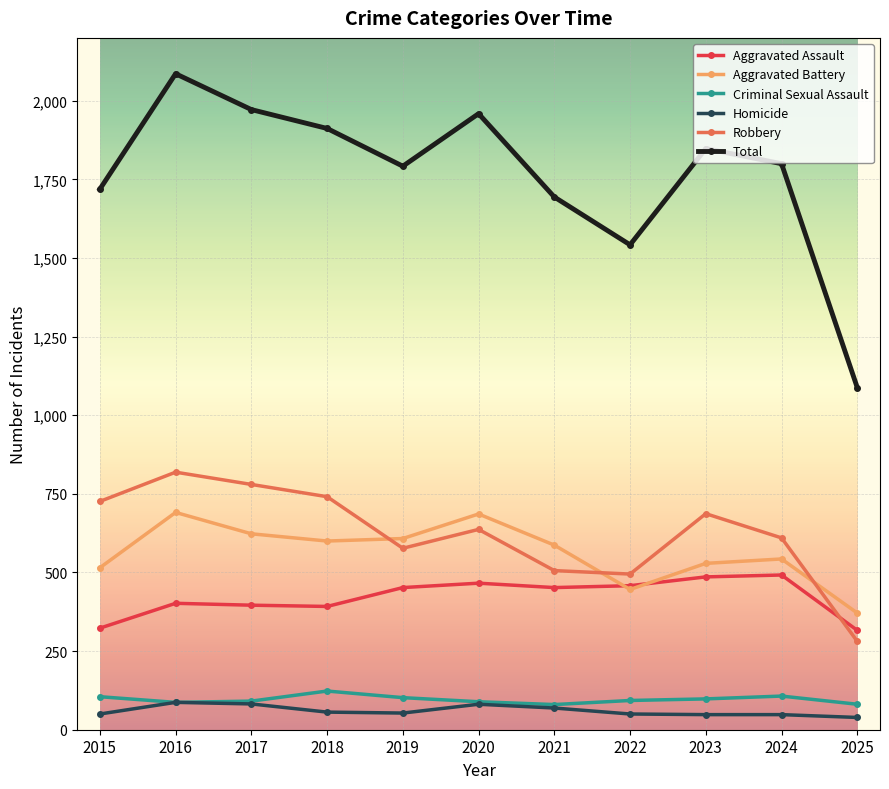

Is this an area chart (filled region under the line)?

No